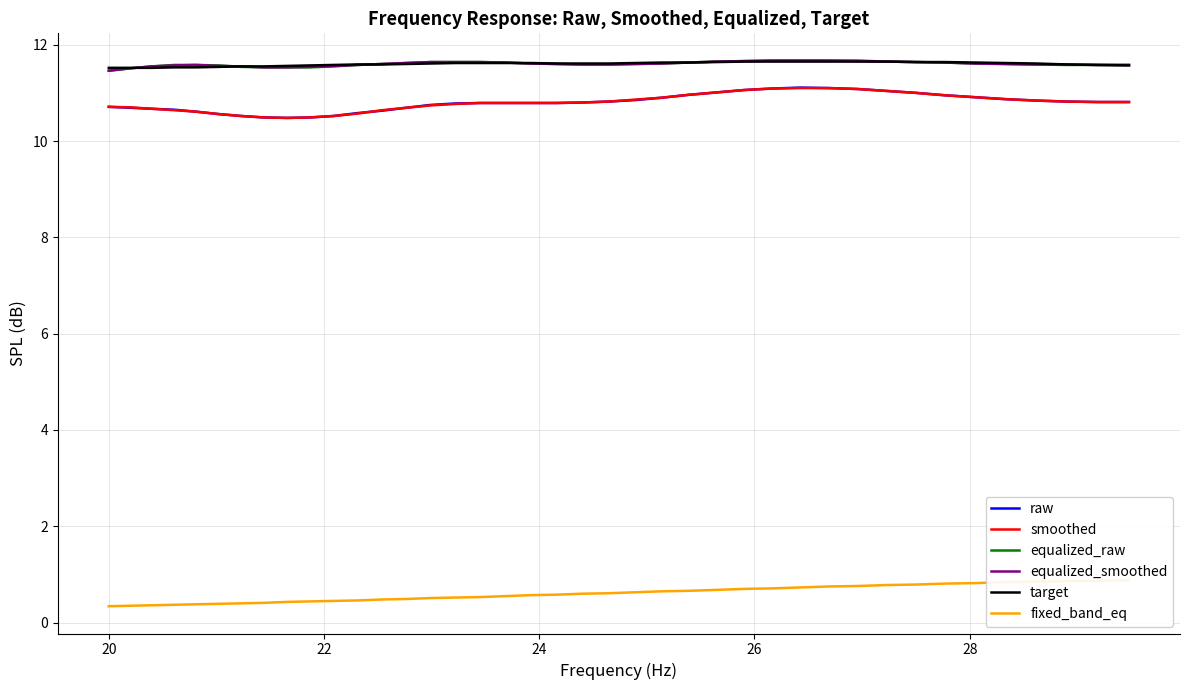

What is the difference between the maximum and minimum values in the target series?

0.1